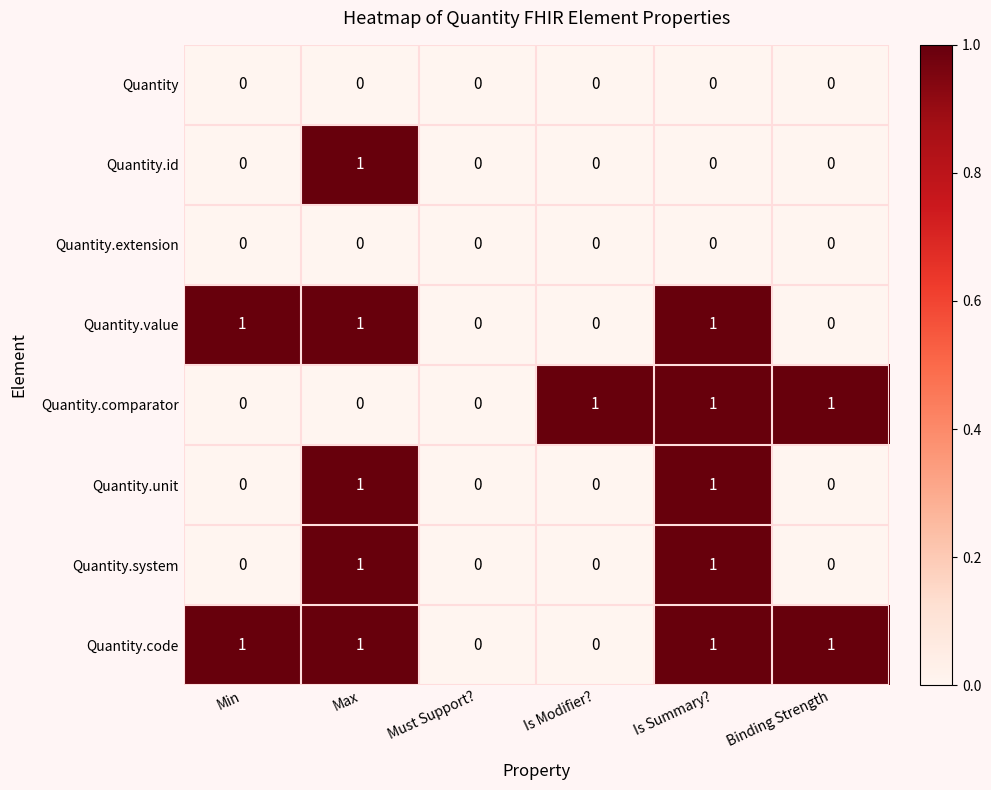

What is the sum of all Quantity.comparator values?

3